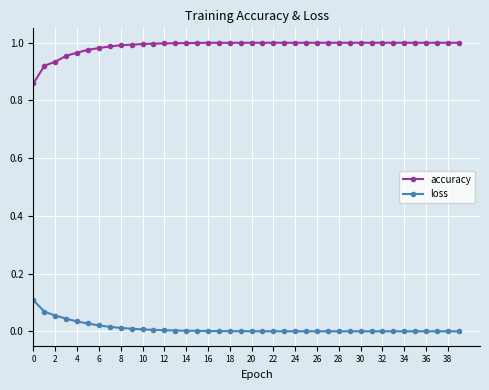

True or false: loss and accuracy cross at least once.

False